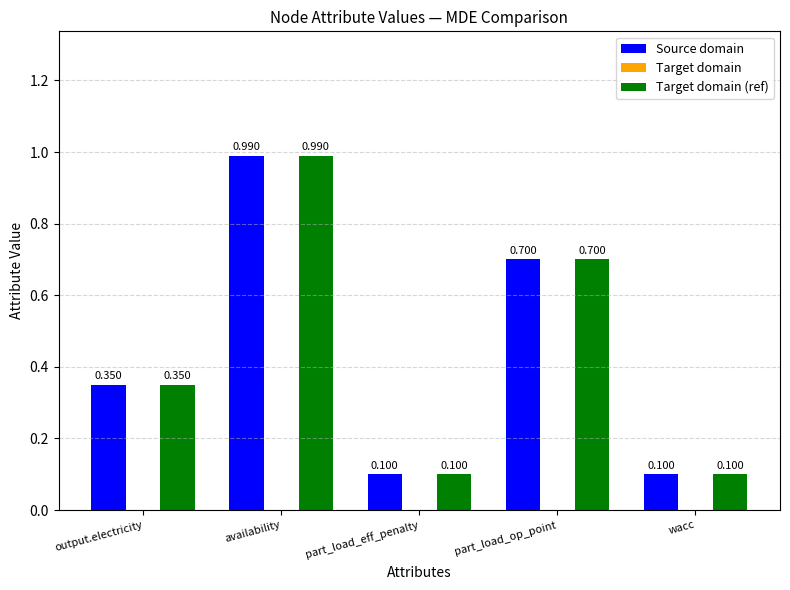

Is the value of Source domain at output.electricity greater than the value of Target domain (ref) at part_load_eff_penalty?

Yes